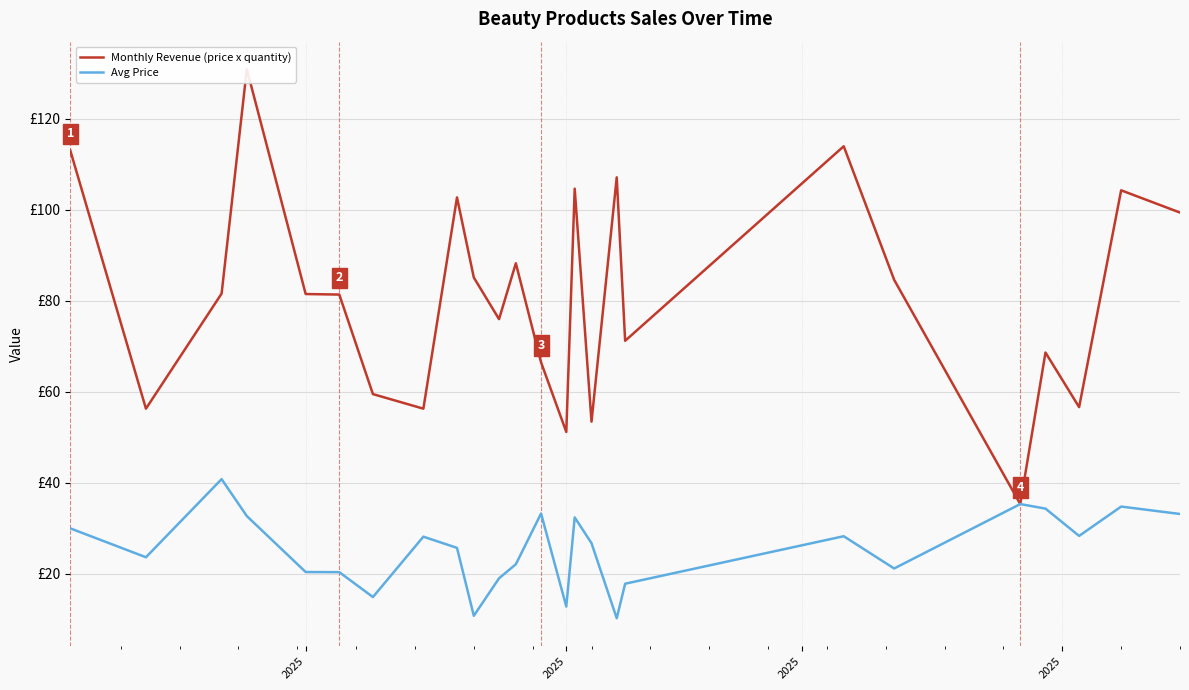

True or false: Monthly Revenue (price x quantity) and Avg Price cross at least once.

False